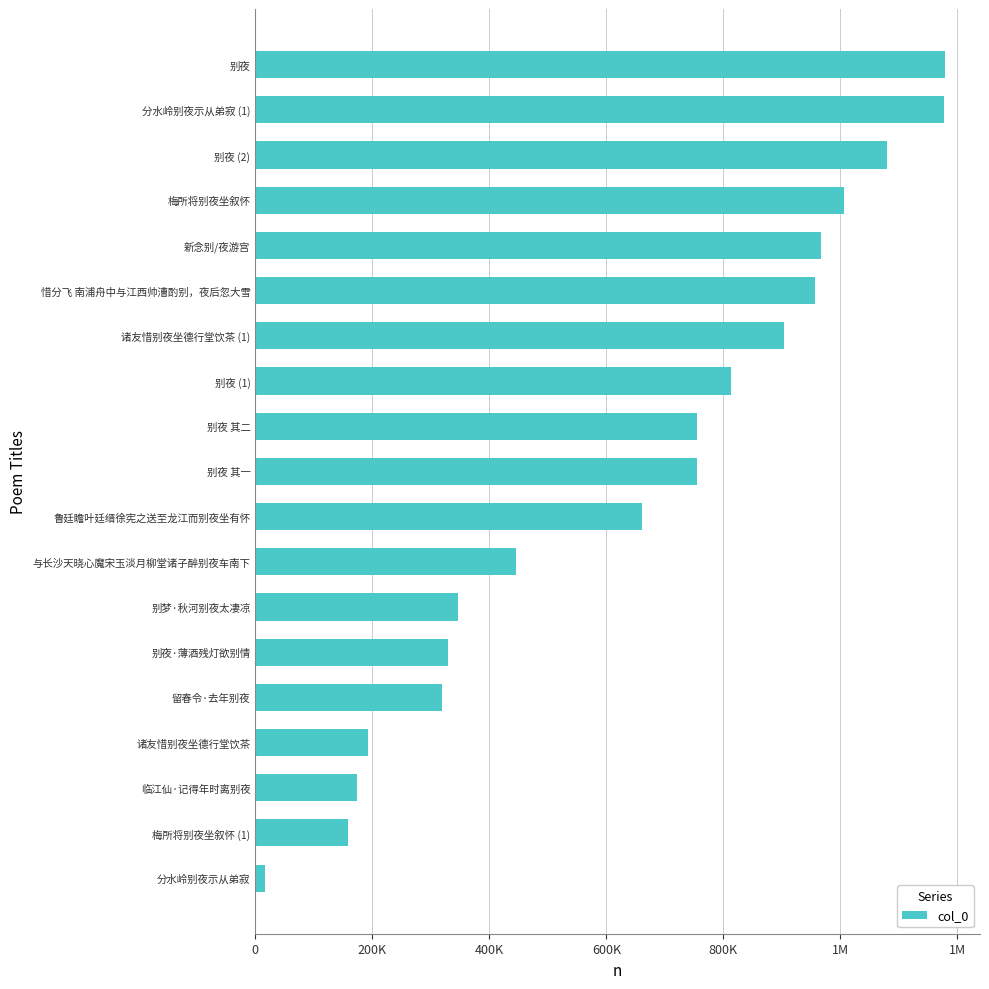

Are the bars horizontal?

Yes